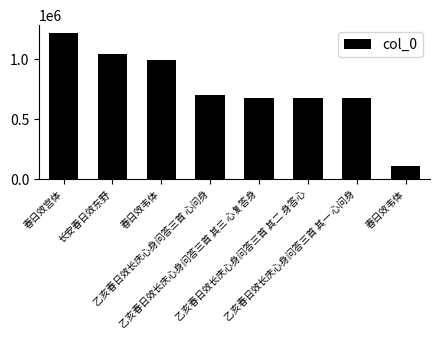

What is the label of the 8th bar from the left?

春日效韦体